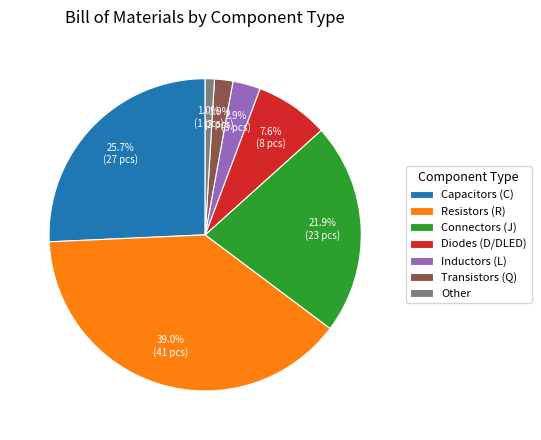

Between Connectors (J) and Transistors (Q), which is larger?

Connectors (J)